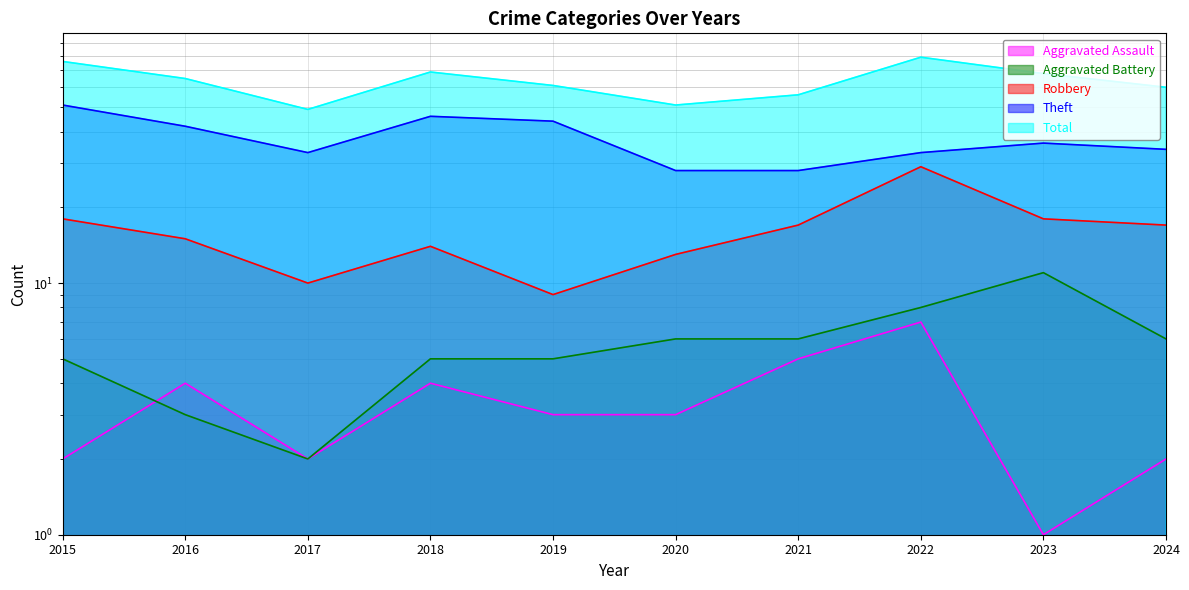

What is the sum of the Robbery values at 2022 and 2024?

46